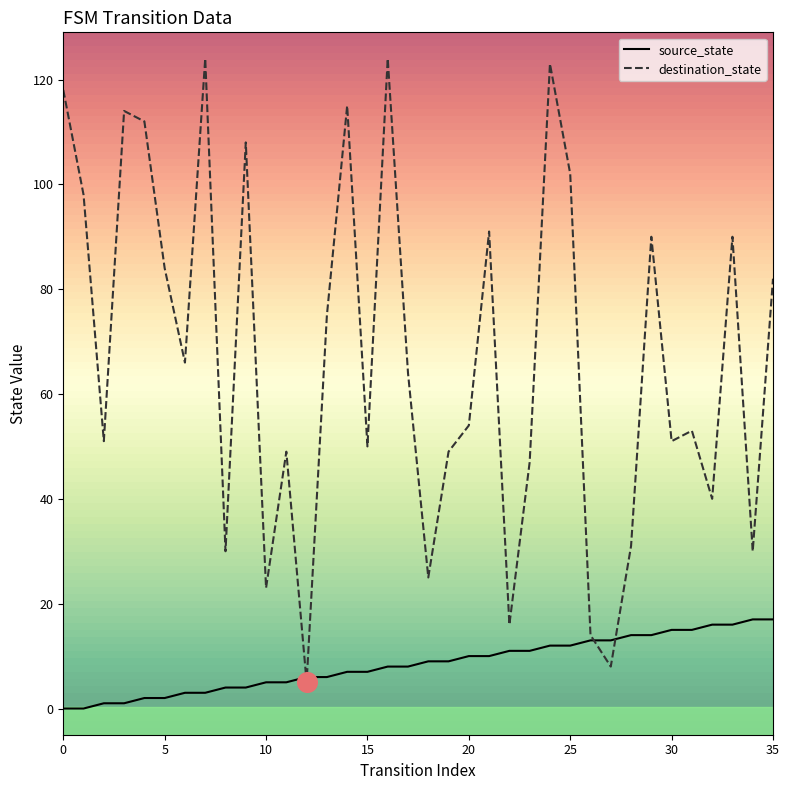

Which series has the largest total across all categories?

destination_state